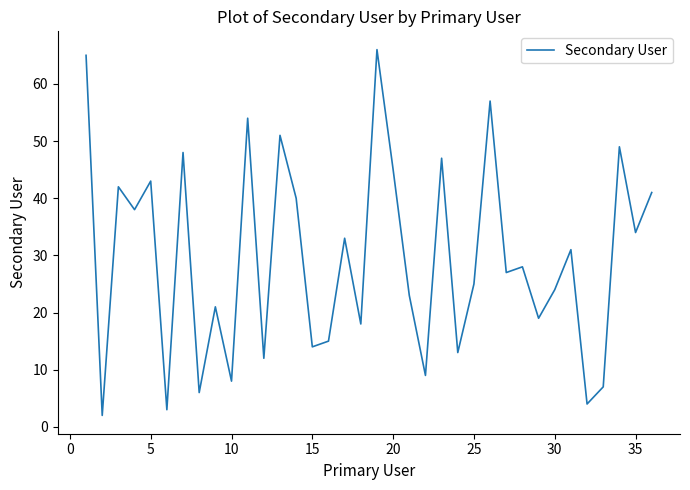

What is the maximum value shown in the chart?

66